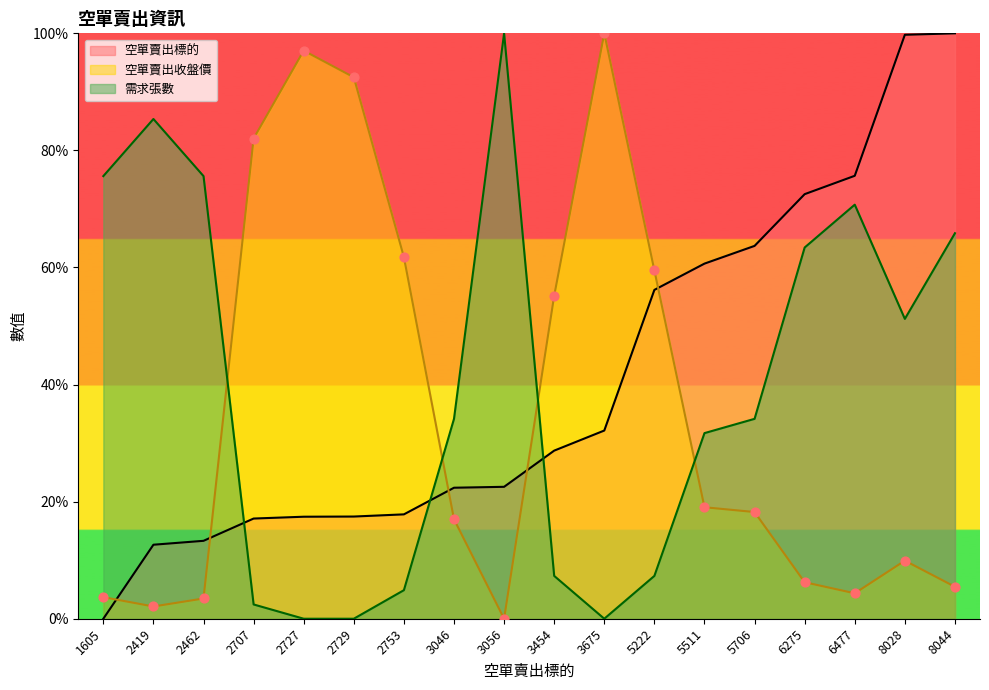

What are all the series names shown in the legend?

空單賣出標的, 空單賣出收盤價, 需求張數